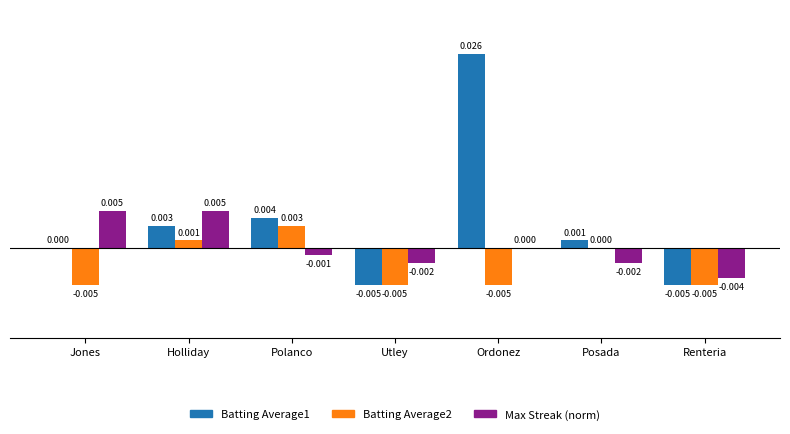

Is the value of Max Streak (norm) at Renteria greater than the value of Batting Average2 at Holliday?

No